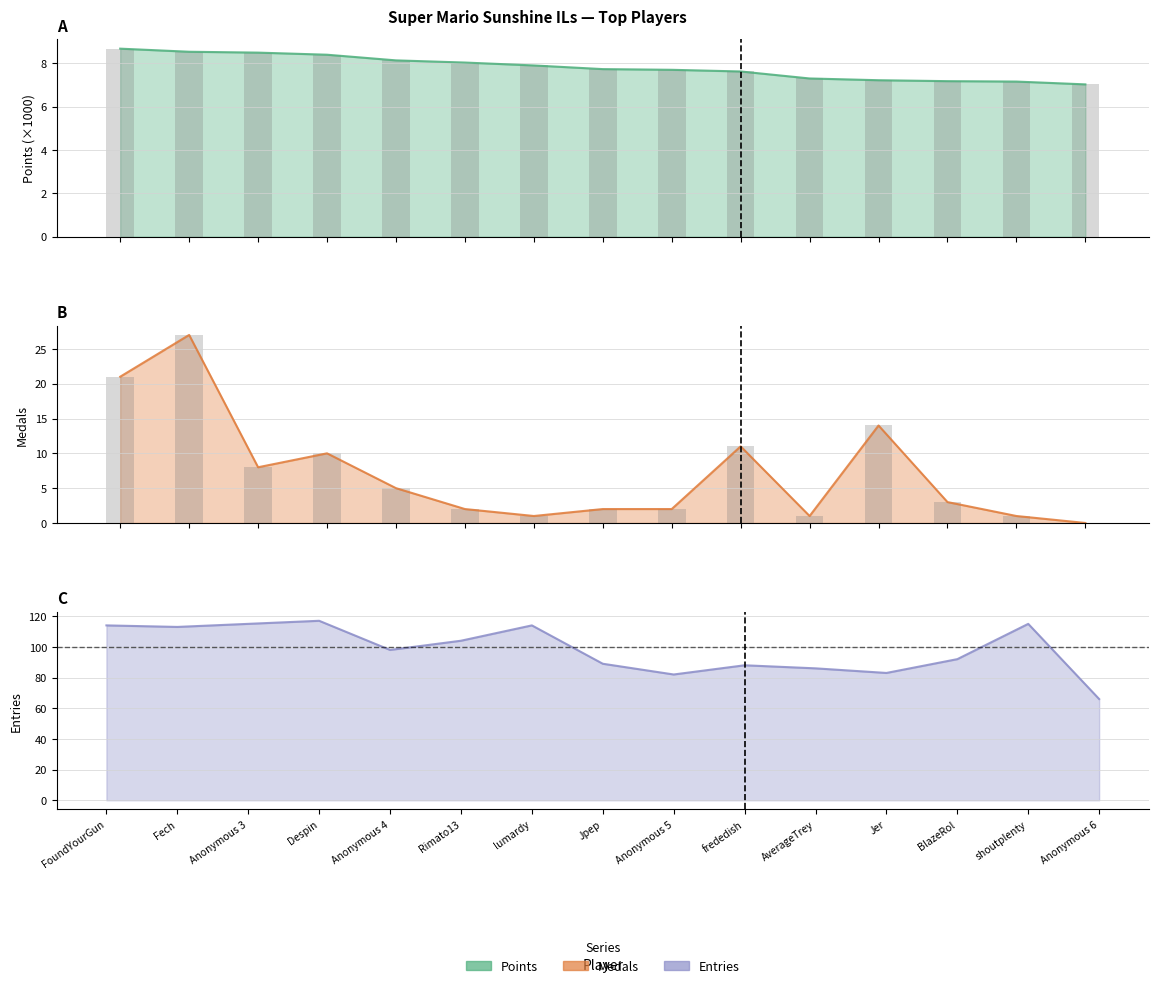

How many values in the Entries series exceed 98?

7